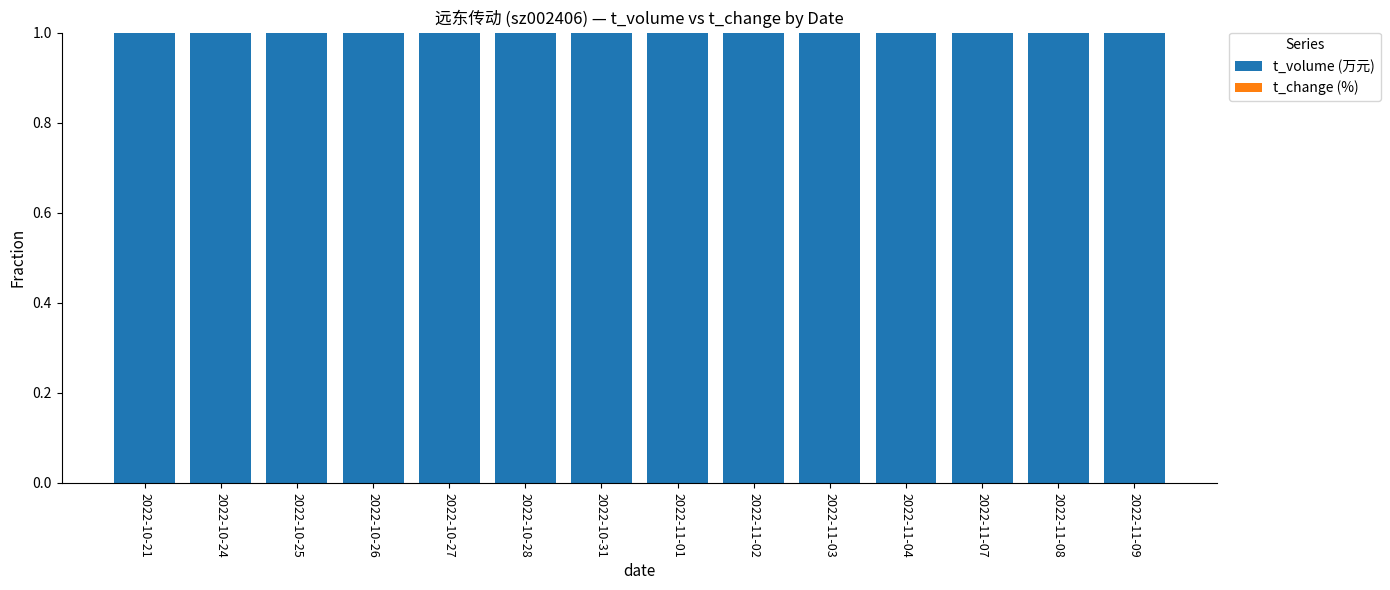

Count the number of categories in the chart.

14